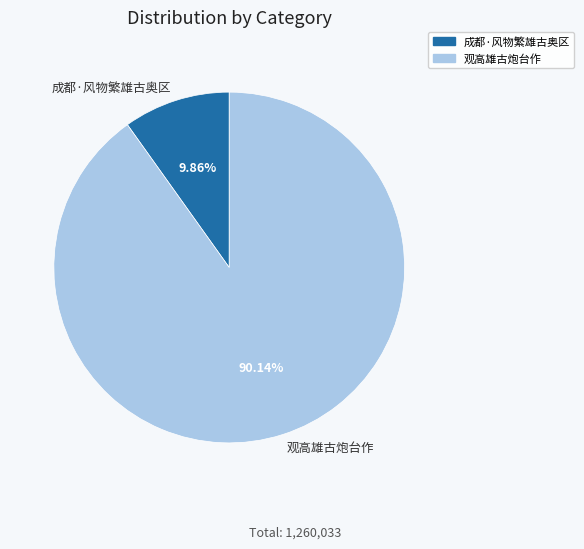

To the nearest percent, what percentage of the pie is 观高雄古炮台作?

90%